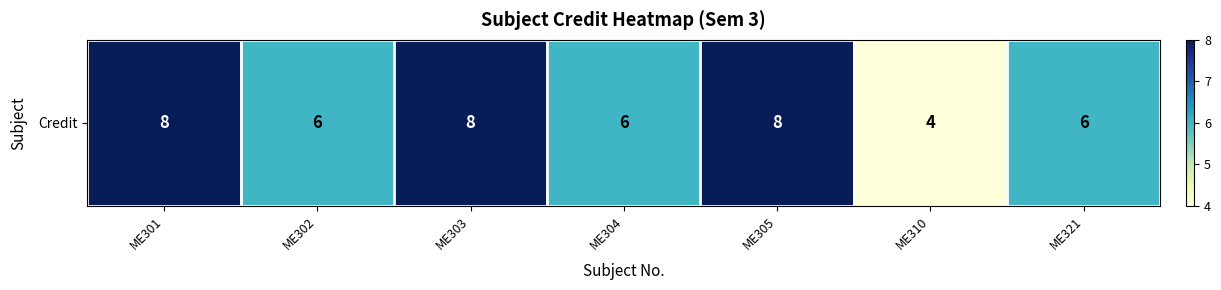

What is the smallest value displayed?

4